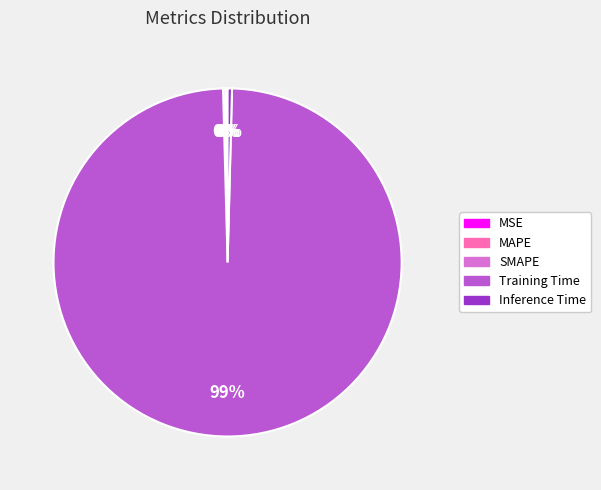

Is there a majority slice in this chart?

Yes